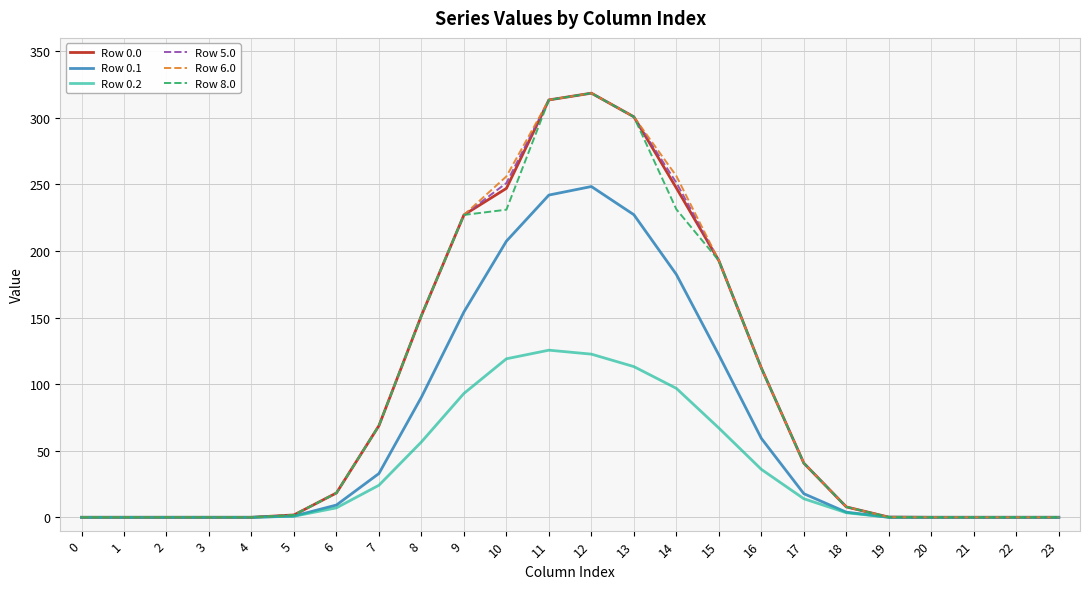

What is the difference between the highest and lowest values at 9?

134.0